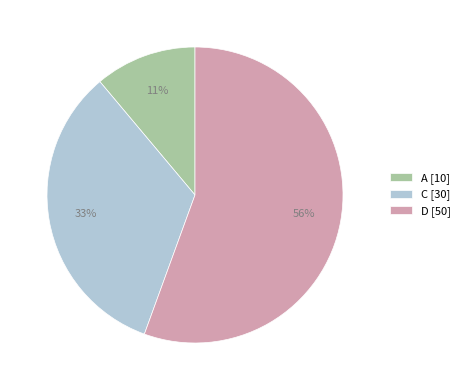

The D slice represents 67% of the pie. True or false?

False